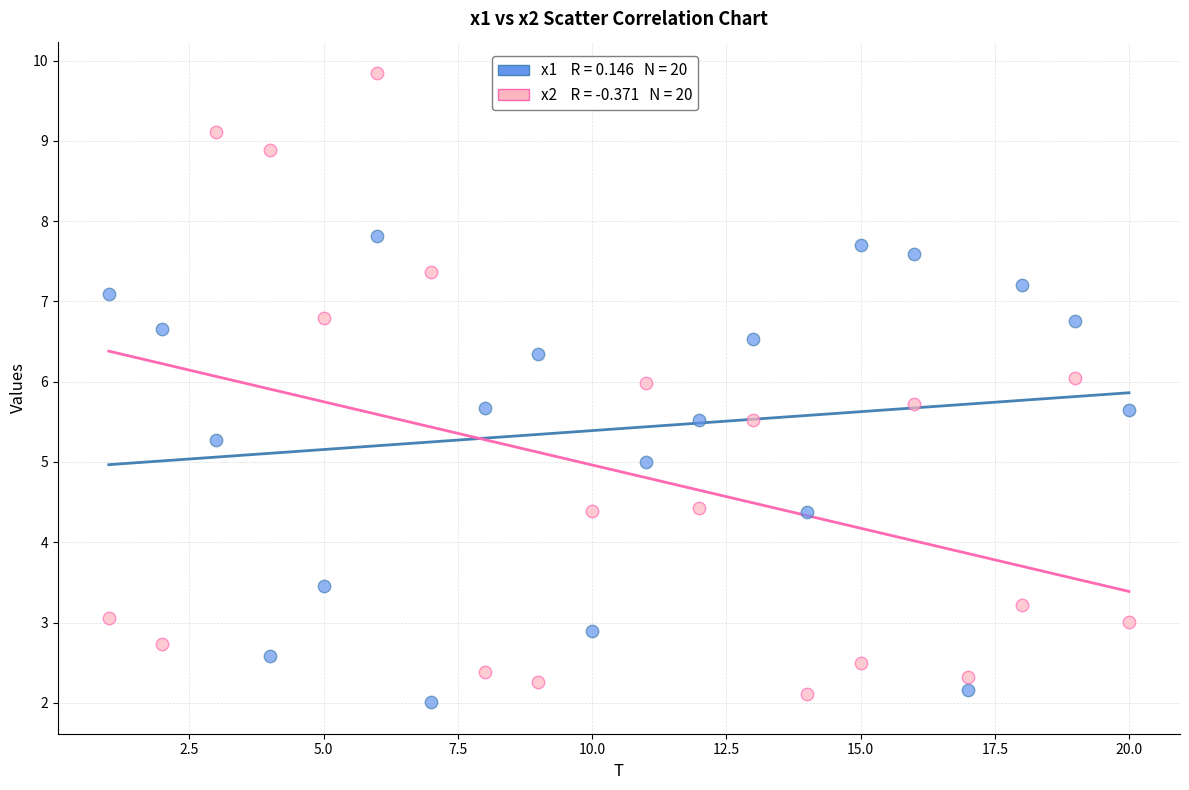

Across all data points, what is the range of Y values (max minus min)?

7.8